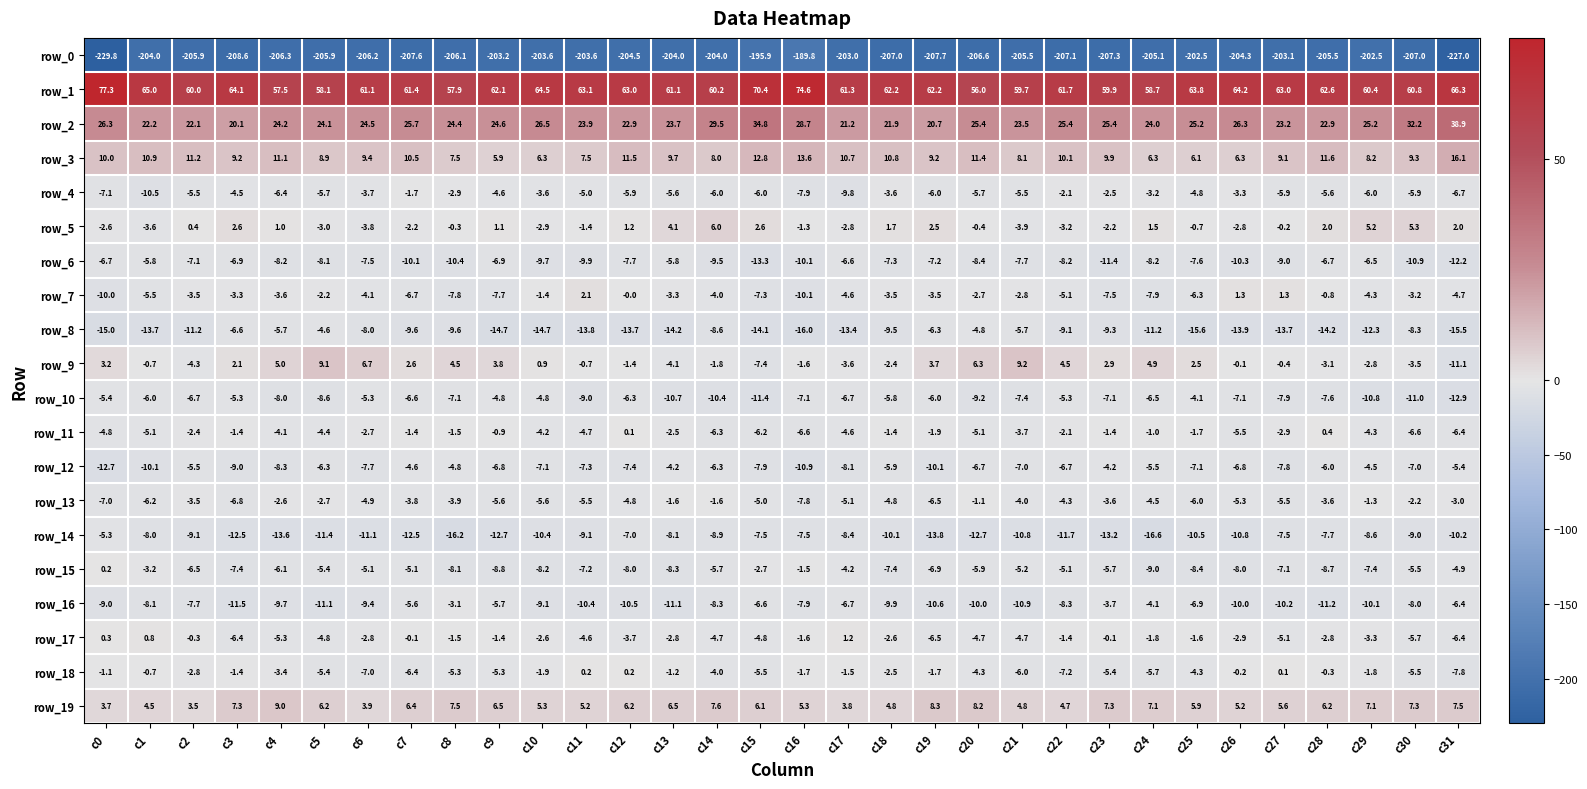

Where does the row_9 series first go above 0?

c0